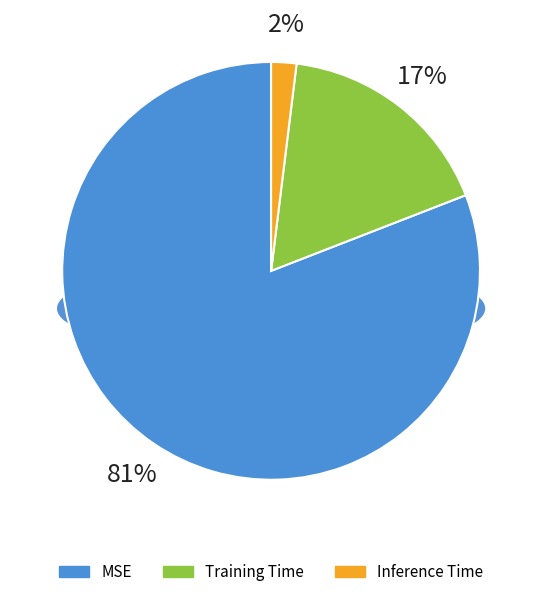

To the nearest percent, what percentage of the pie is MSE?

81%